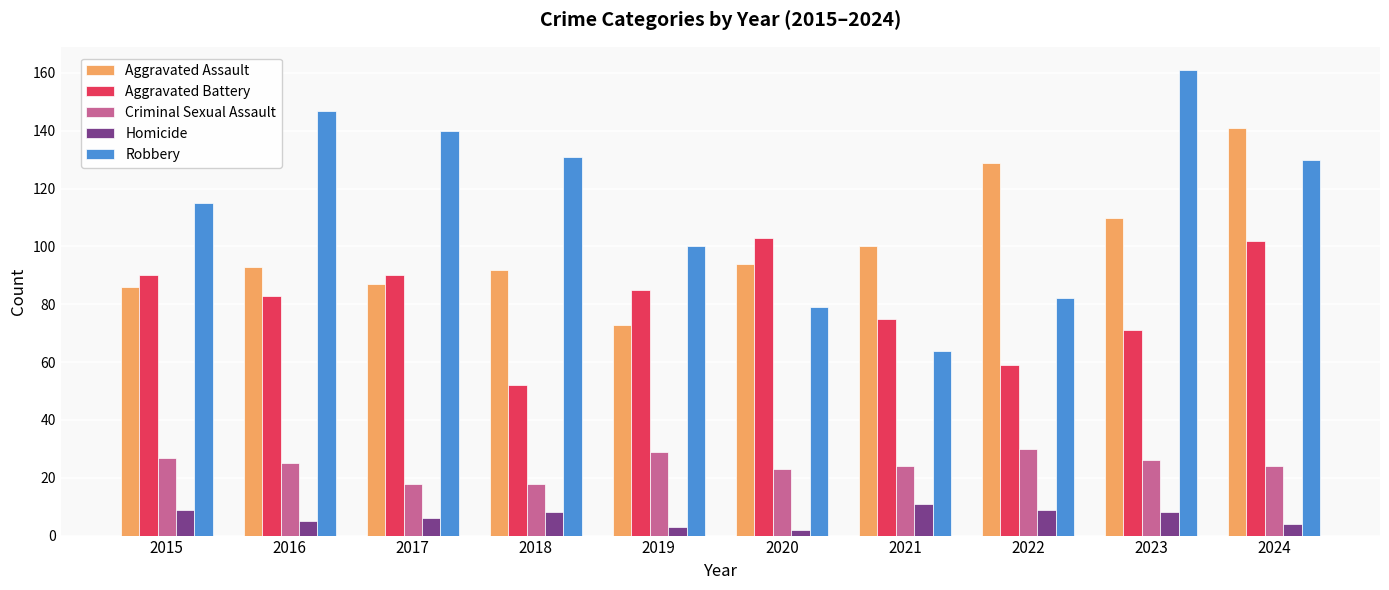

How many bars are there in total?

50